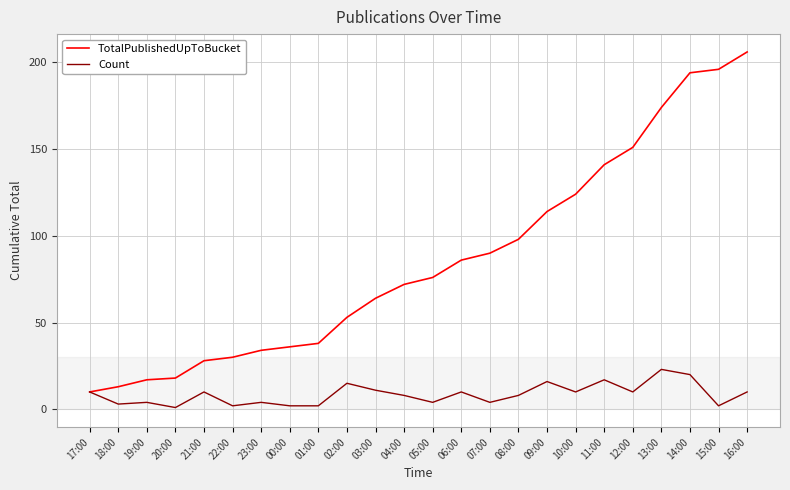

How many lines are shown in the chart?

2